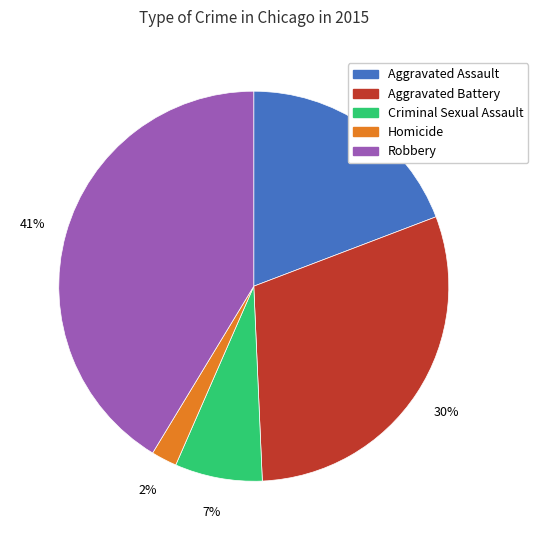

Count the number of slices in the pie.

5